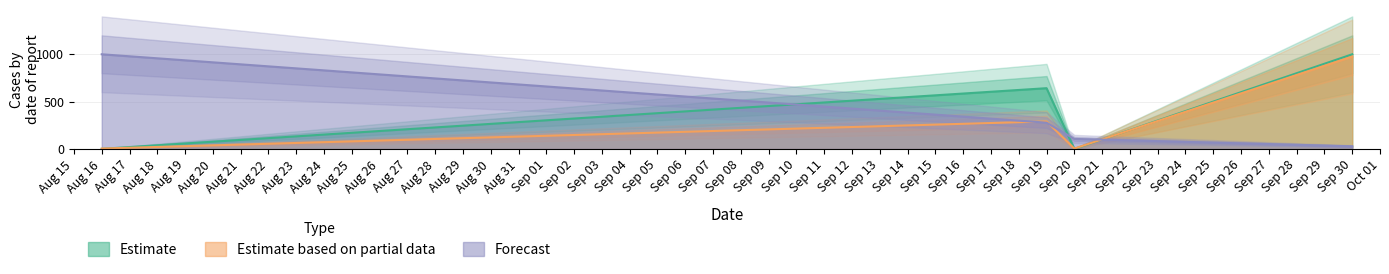

Is it true that Forecast equals 28.1 at Sep 30?

True